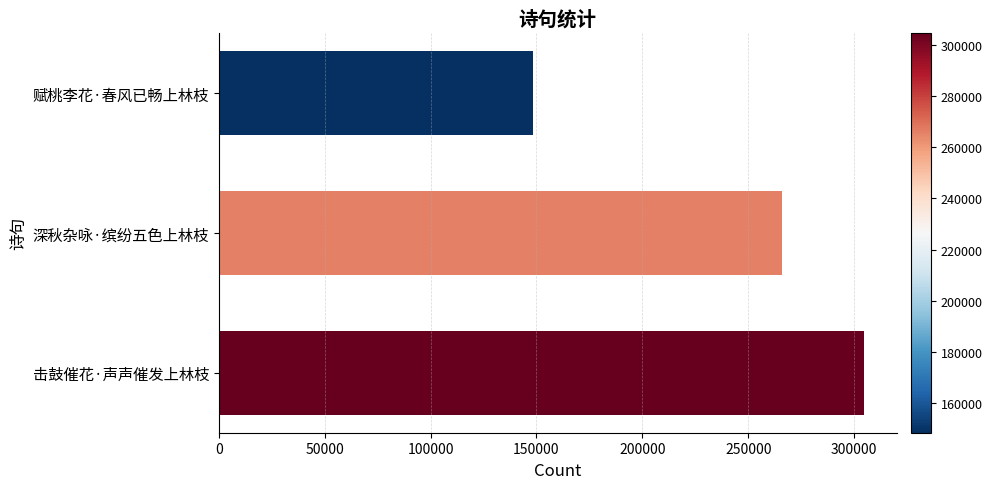

How many data points are less than 266020?

1